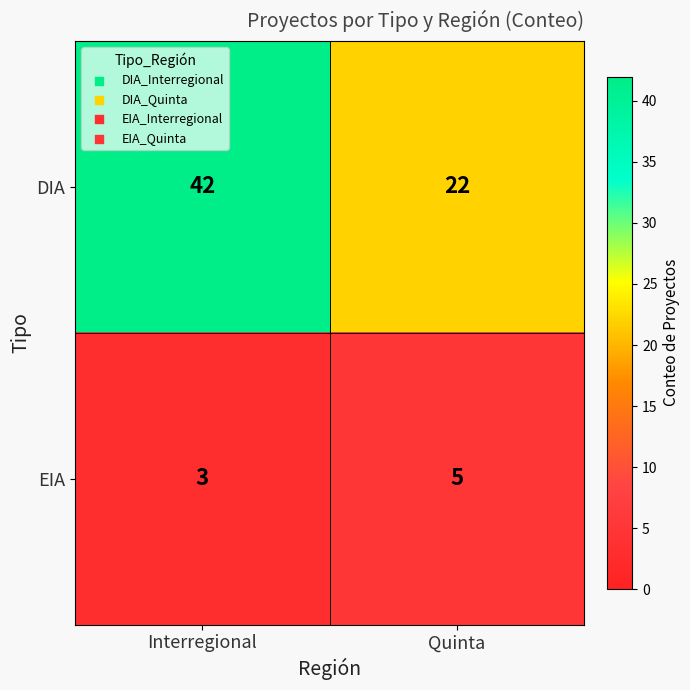

At how many categories does at least one series exceed 35?

1